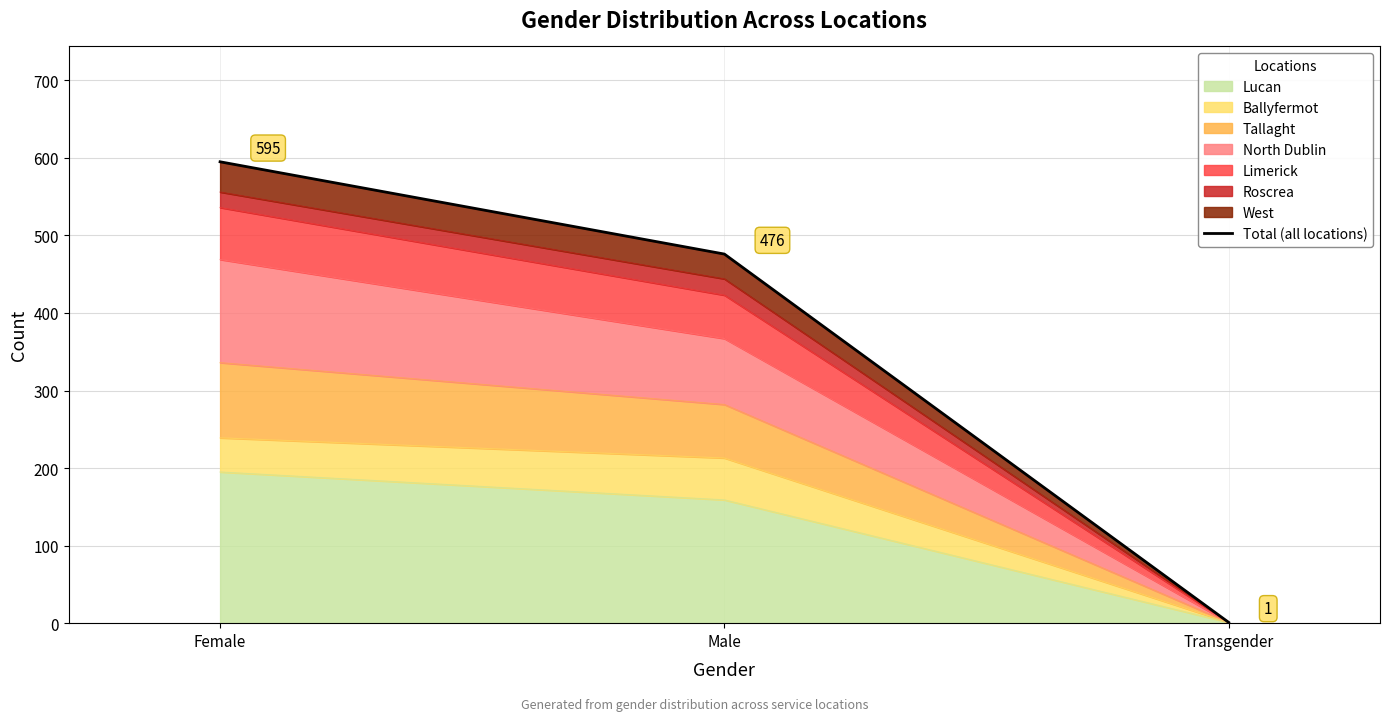

What position from the left is Female?

1